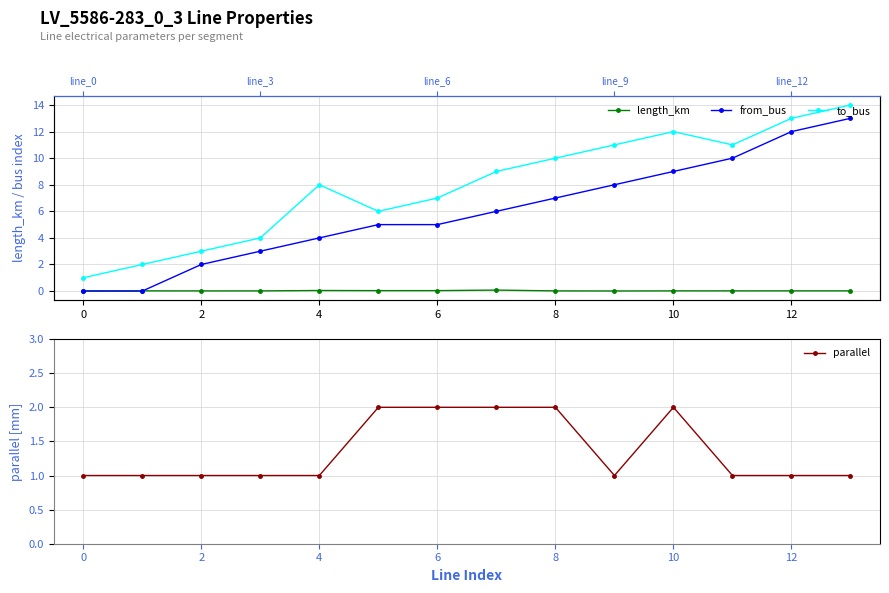

True or false: parallel has more than 0 points higher than both neighbors.

True